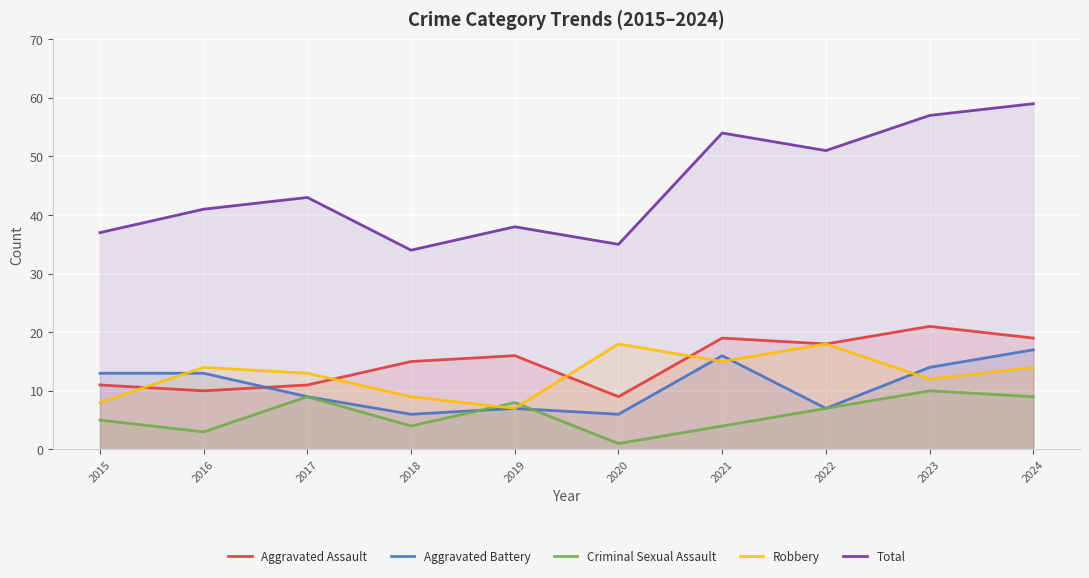

Where is Aggravated Assault nearest to the value 15?

2018